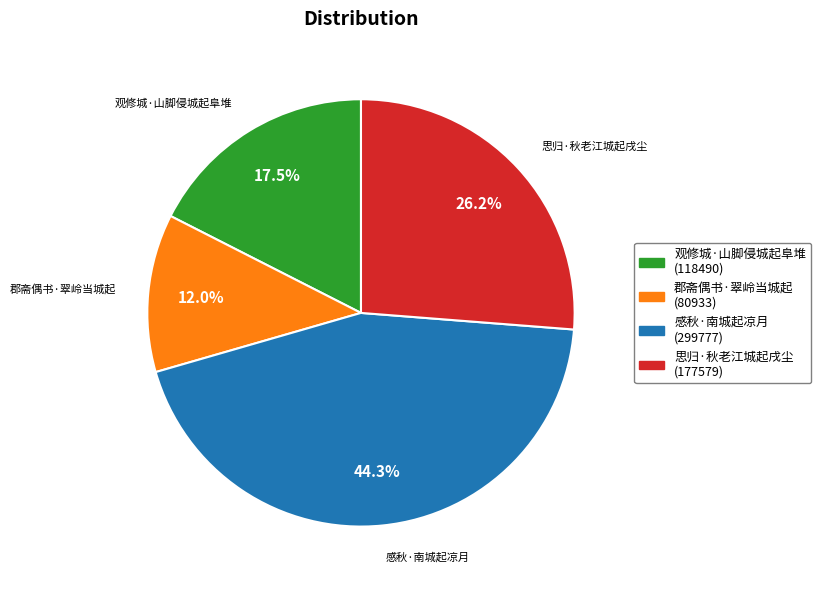

Rank the categories by value from highest to lowest.

感秋·南城起凉月, 思归·秋老江城起戌尘, 观修城·山脚侵城起阜堆, 郡斋偶书·翠岭当城起